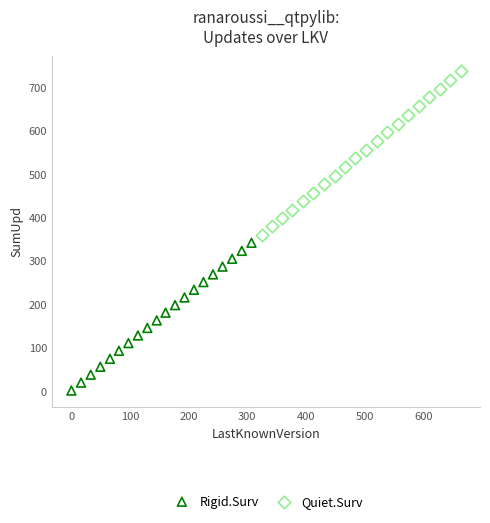

Which series contains the highest Y value?

Quiet.Surv